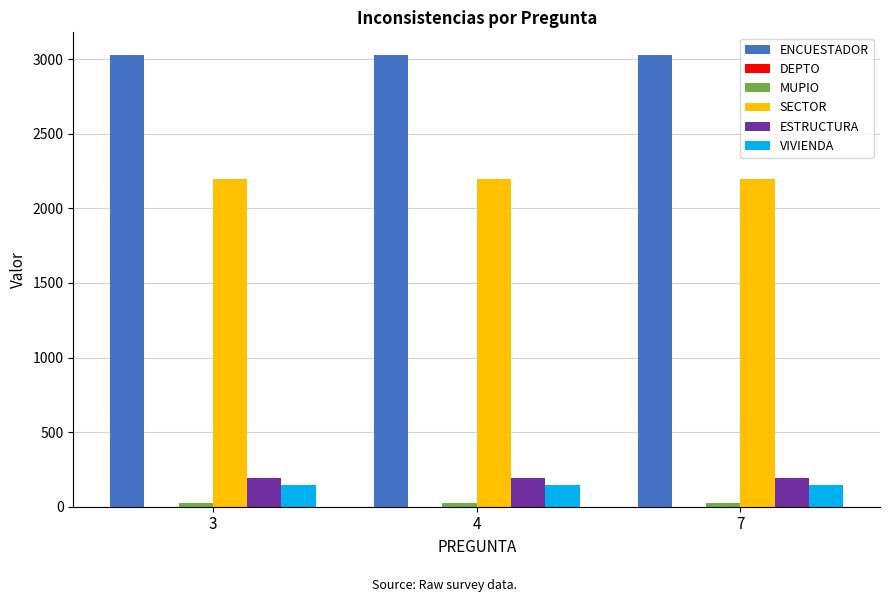

What value does the SECTOR series have at 3?

2198